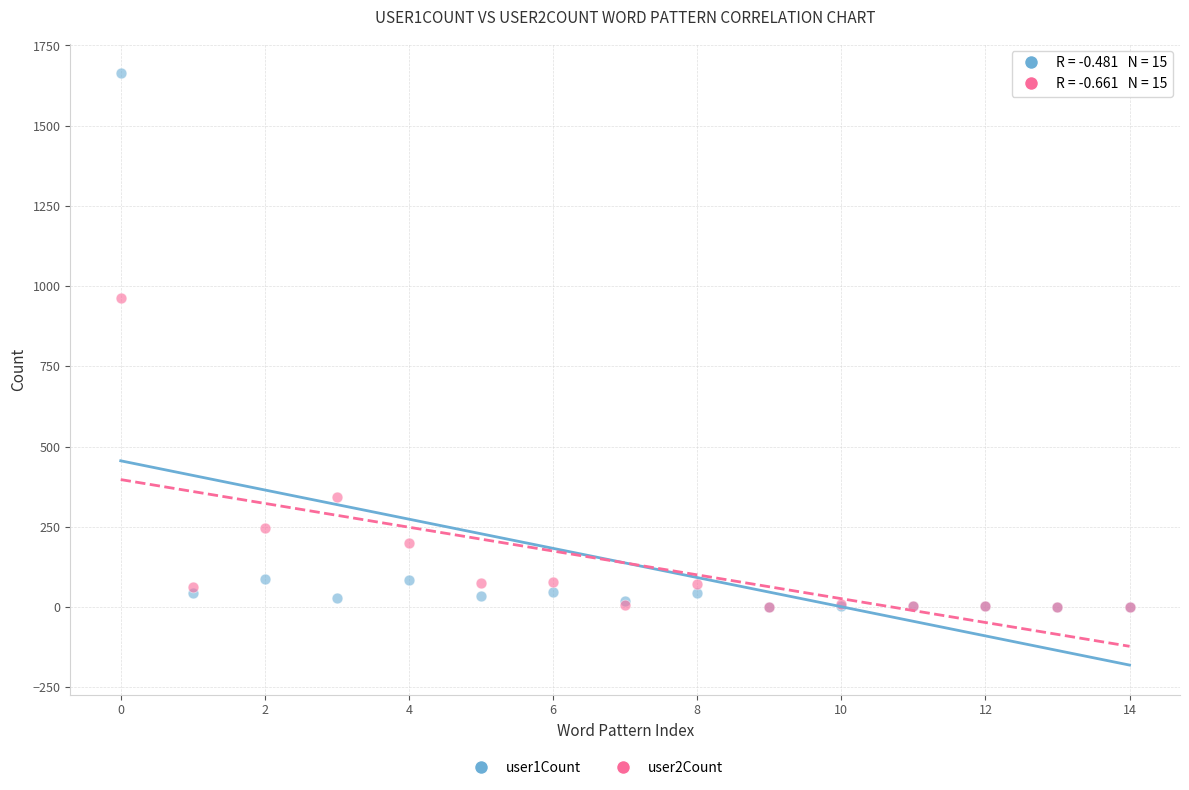

Across all series, what Y value is closest to 831?

963